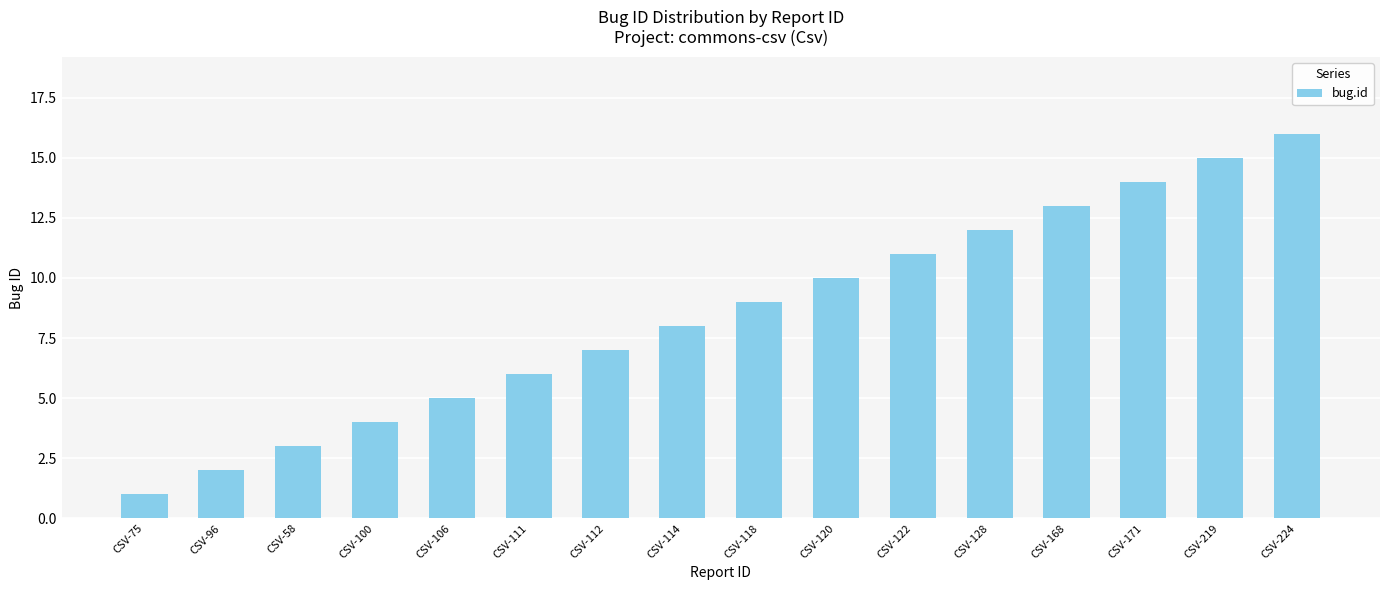

List the labels in order of value, smallest first.

CSV-75, CSV-96, CSV-58, CSV-100, CSV-106, CSV-111, CSV-112, CSV-114, CSV-118, CSV-120, CSV-122, CSV-128, CSV-168, CSV-171, CSV-219, CSV-224